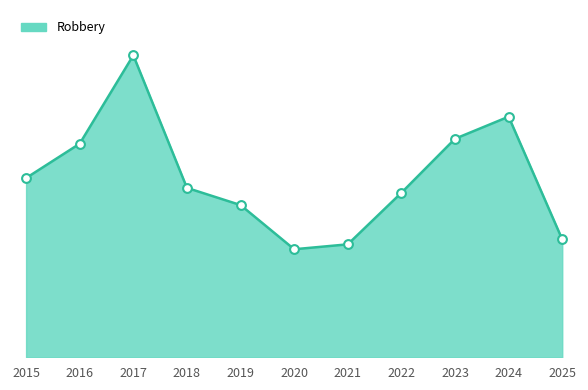

Does the chart have visible grid lines?

No